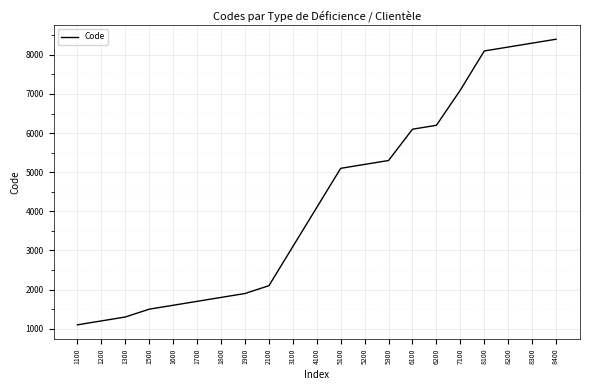

Count the number of categories in the chart.

21